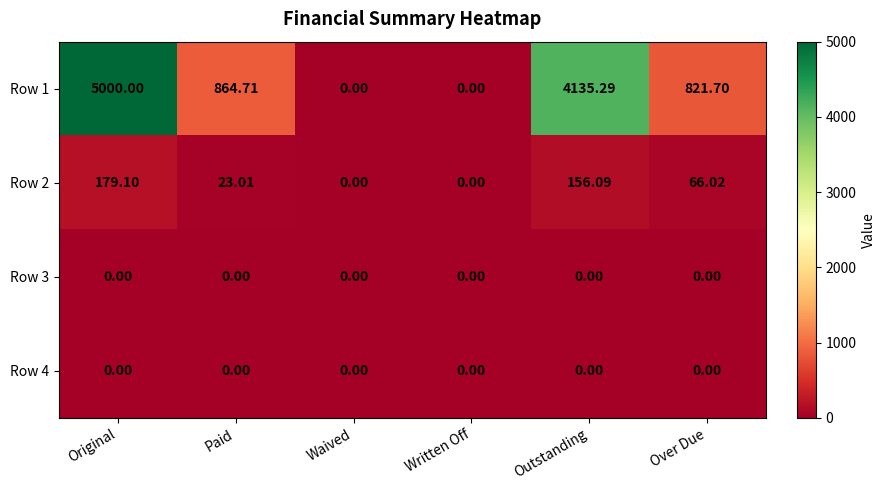

What is the spread (max minus min) of values at Paid?

864.7